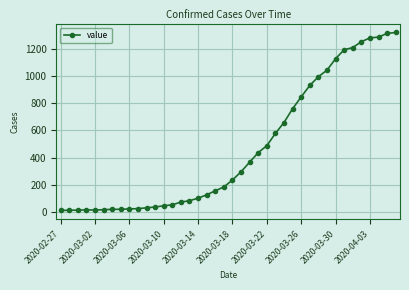

What is the maximum value shown in the chart?

1319